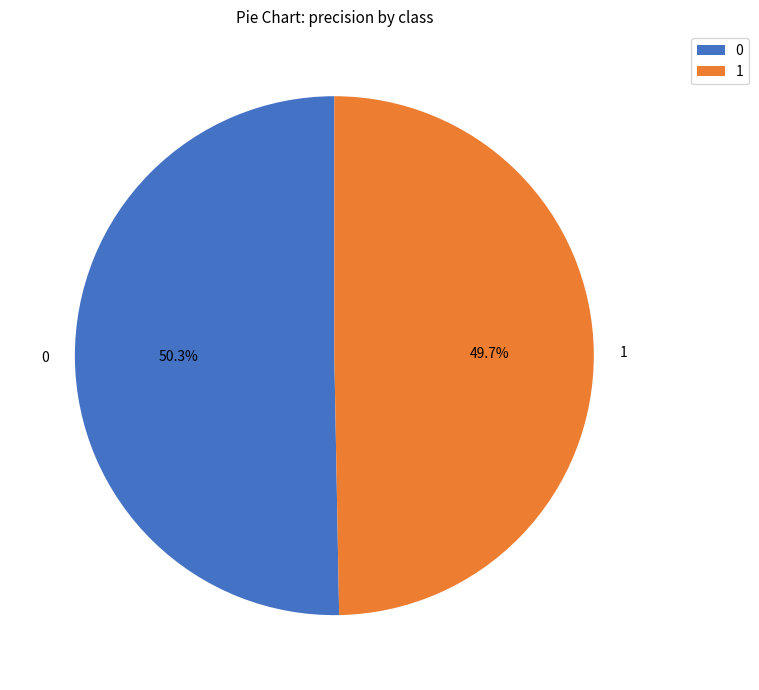

Is it true that 1 is 64% of the pie?

False